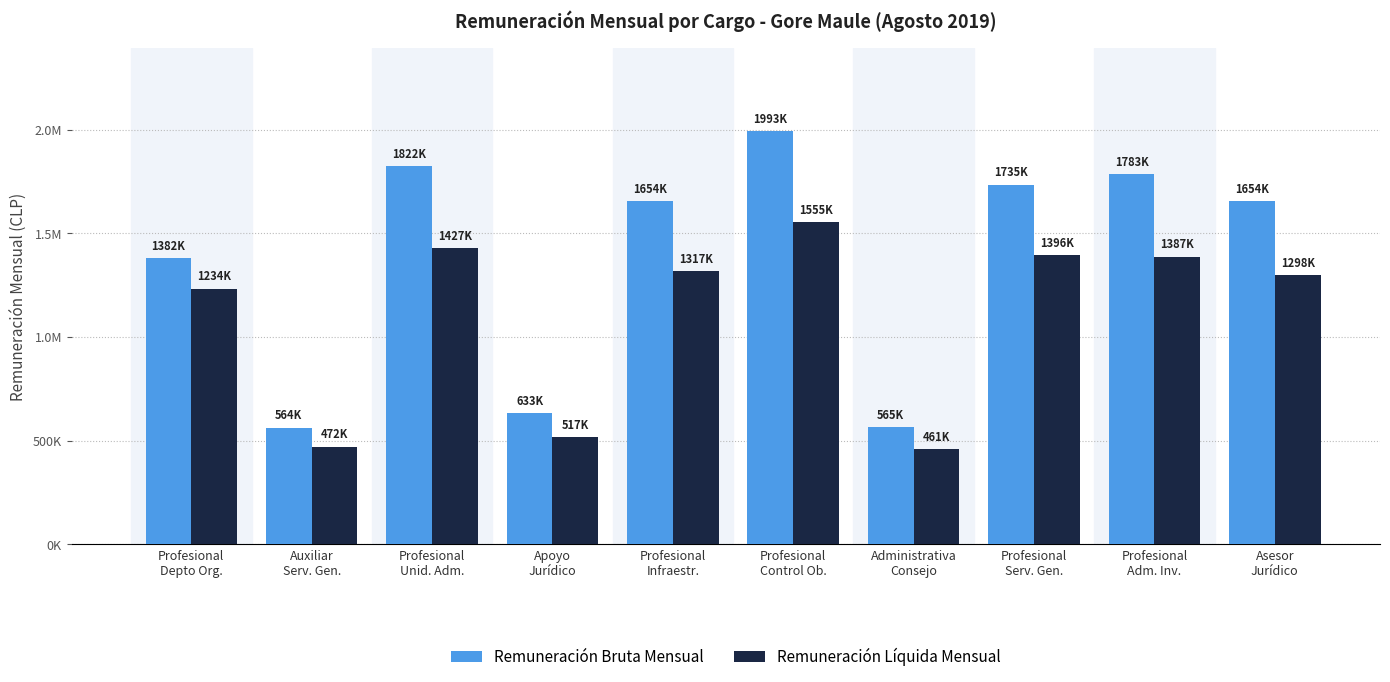

Are the bars grouped side by side (vs. stacked)?

Yes